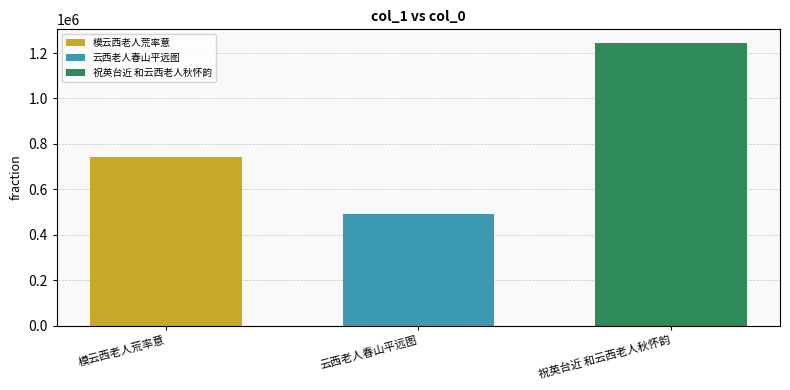

What value does the 云西老人春山平远图 series have at 云西老人春山平远图?

489827